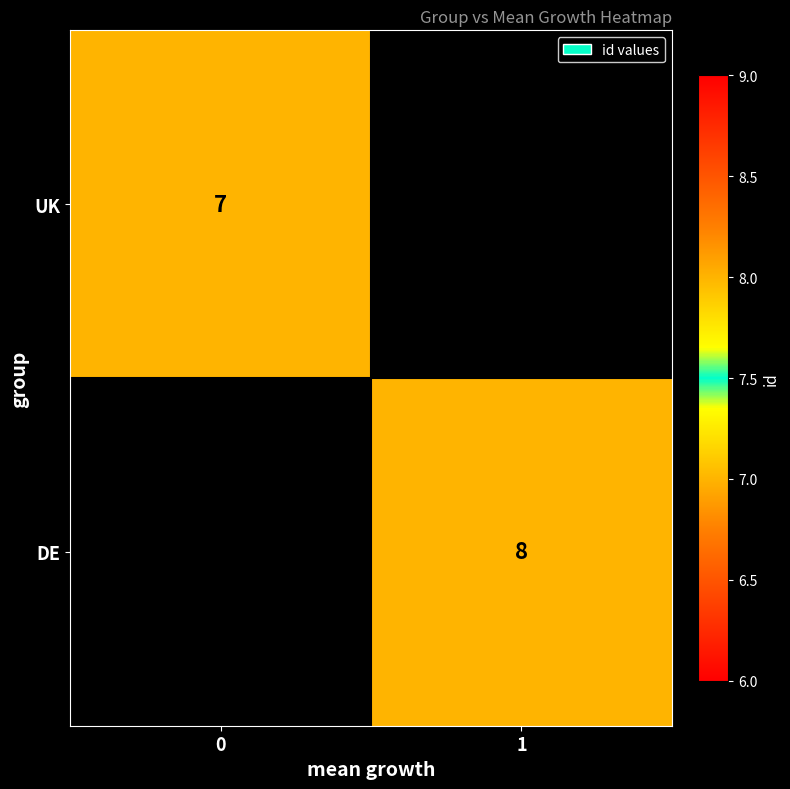

The UK series shows 3 at 0. True or false?

False